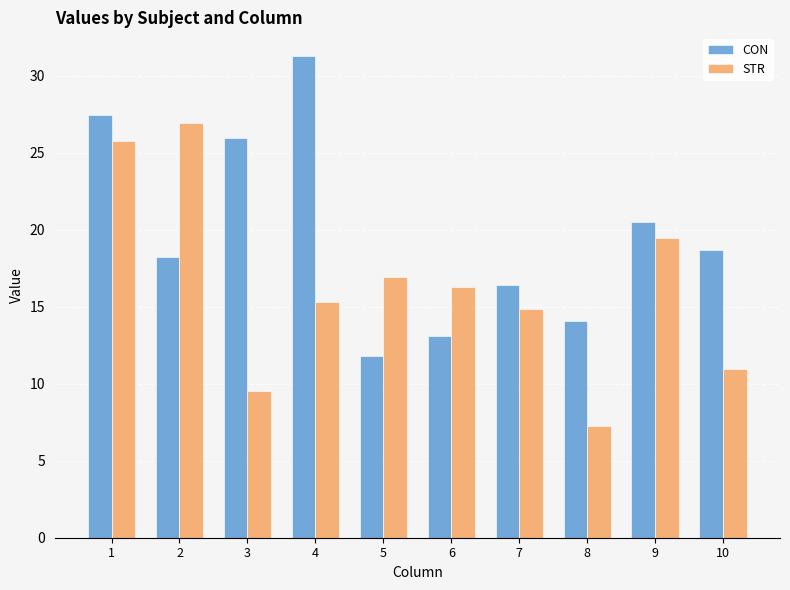

How many bars are there in total?

20